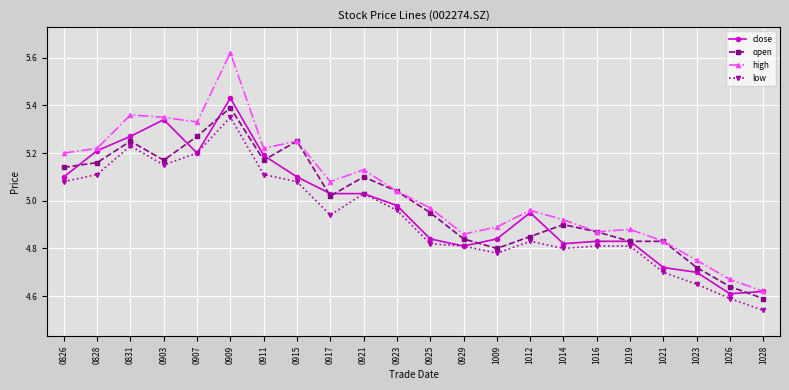

Is it true that close equals 6.9 at 0915?

False